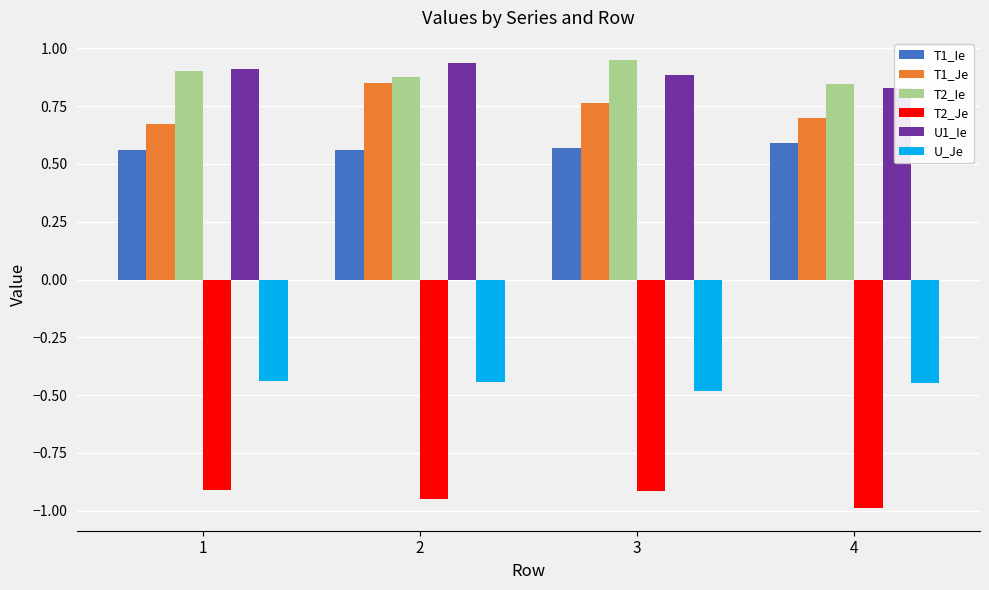

What is the difference between the T1_Je values at 2 and 1?

0.2